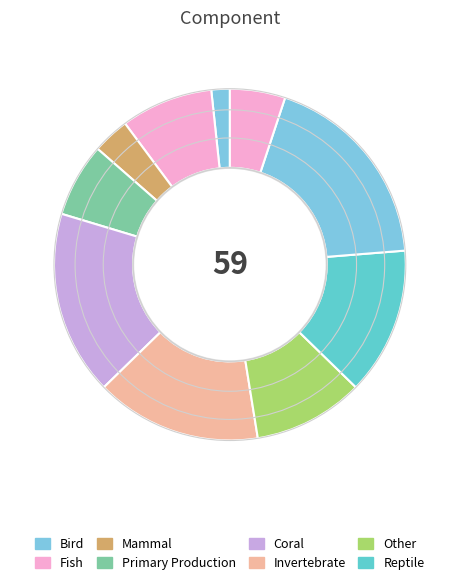

Count the number of slices in the pie.

10